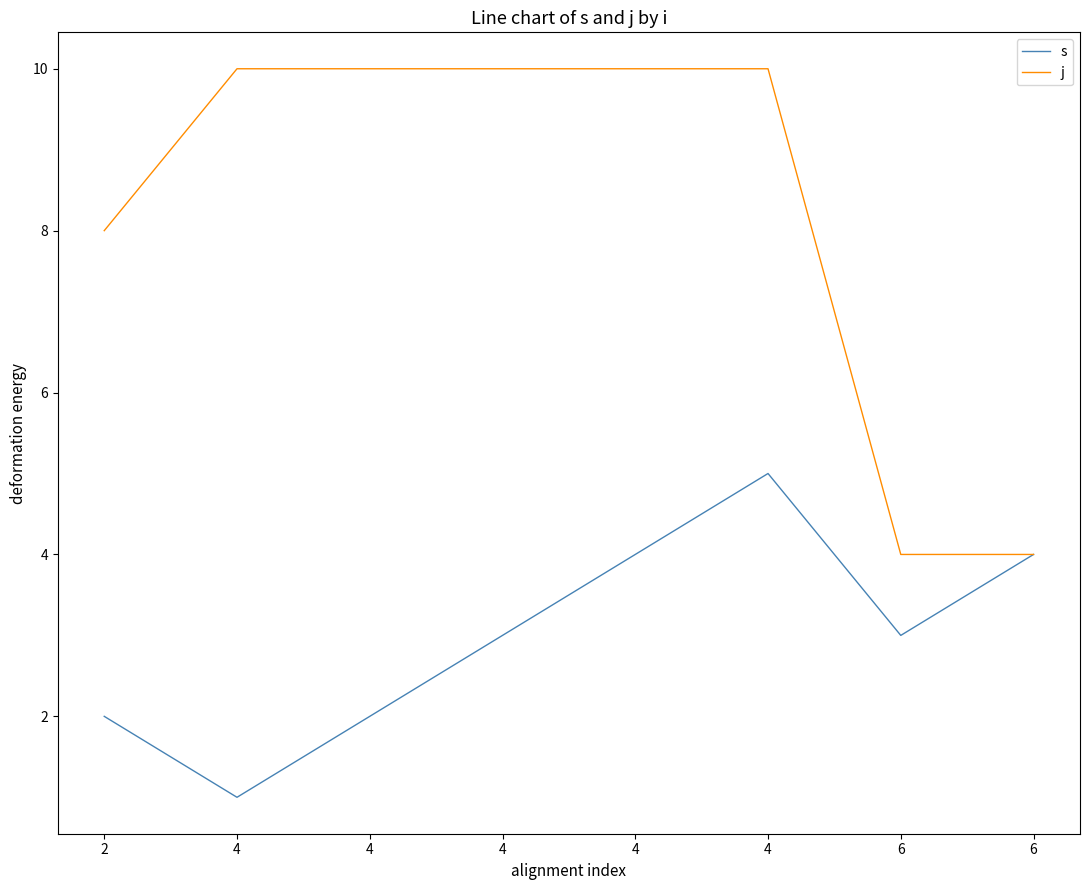

True or false: s has a value of 1 at 4.

False